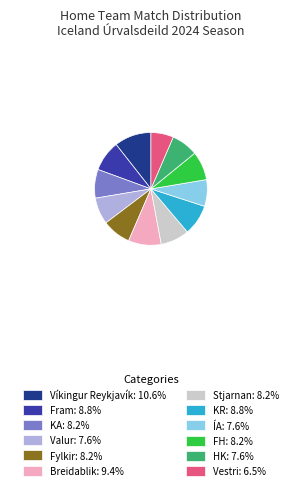

Which slice is the largest?

Víkingur Reykjavík